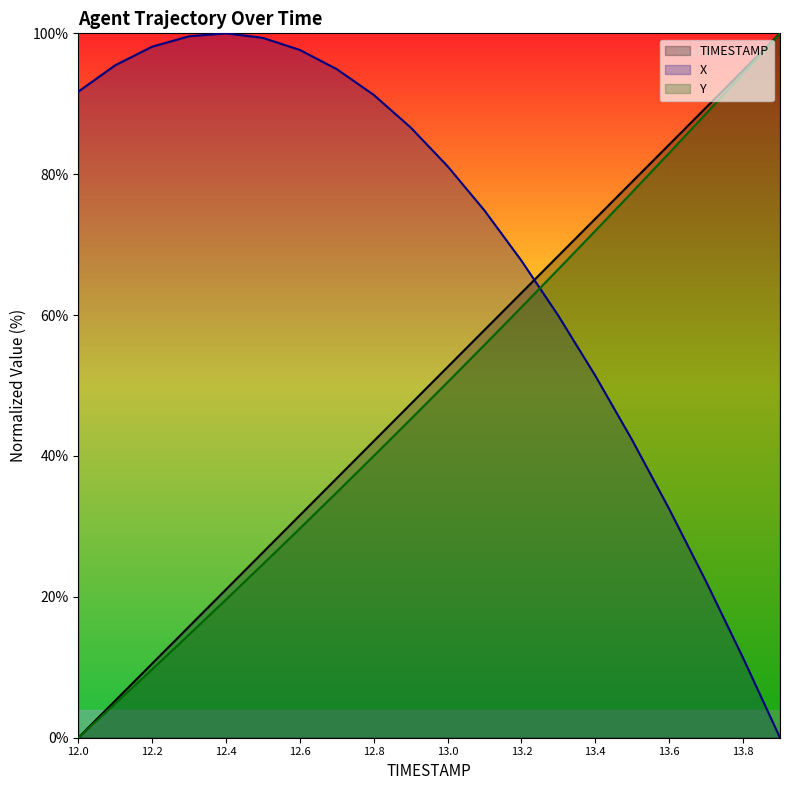

Between 13.1 and 13.8, which series saw the biggest shift?

X